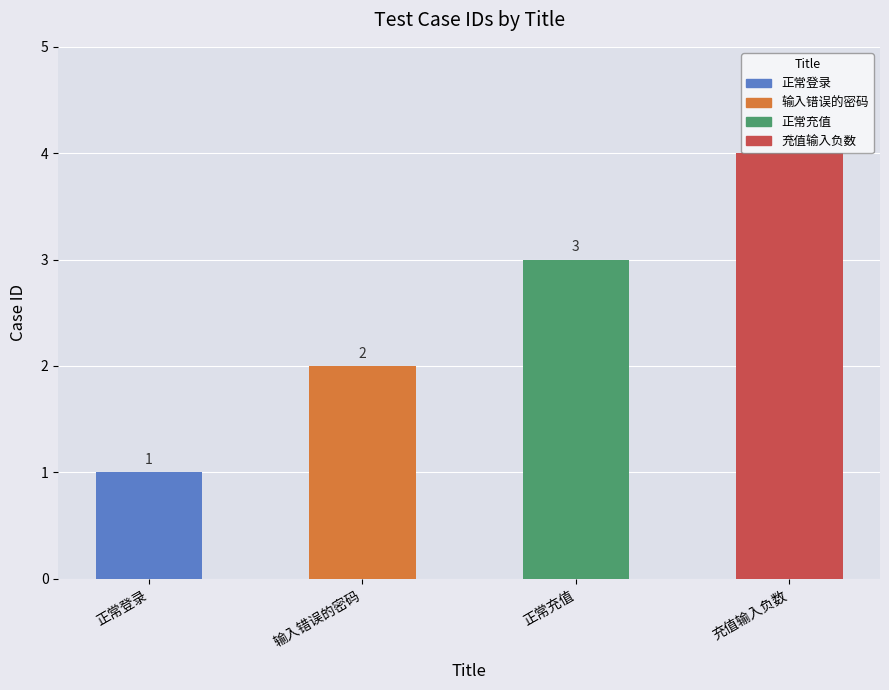

Reading left to right, what are all the values shown in this chart?

1	2	3	4